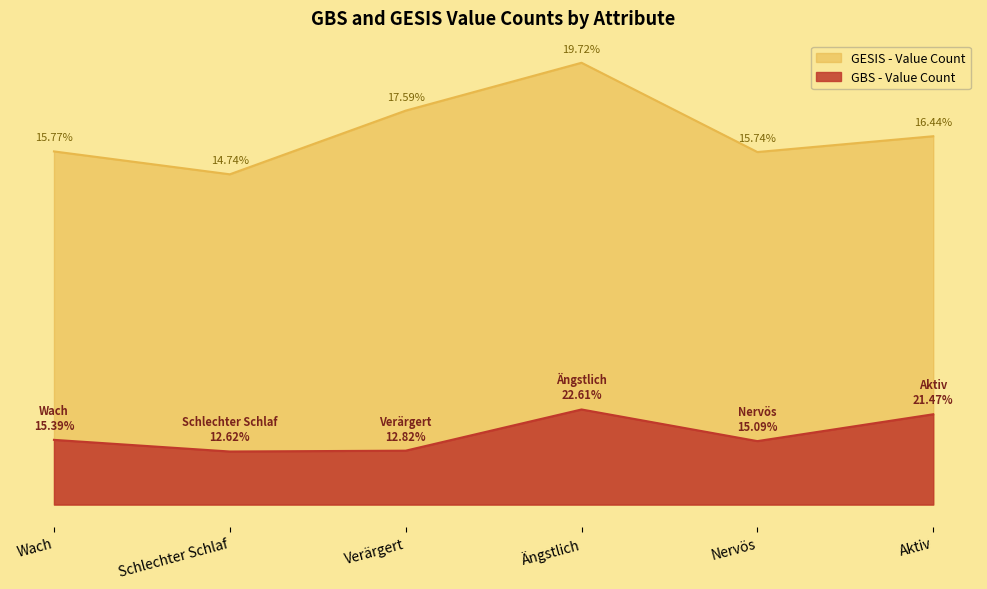

What is the value of the GESIS - Value Count point at the 3rd from the left?

1893